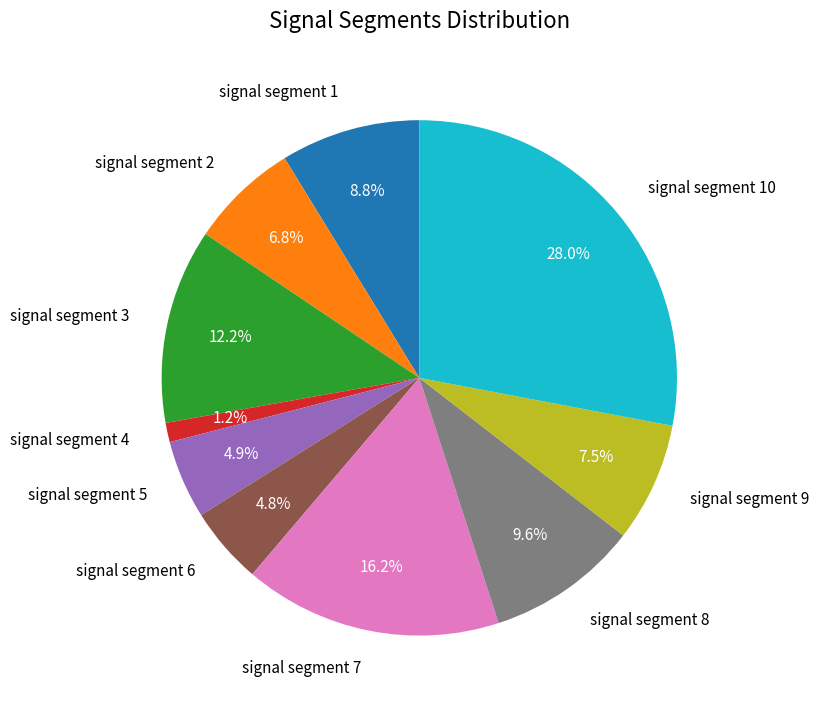

Count the number of slices in the pie.

10